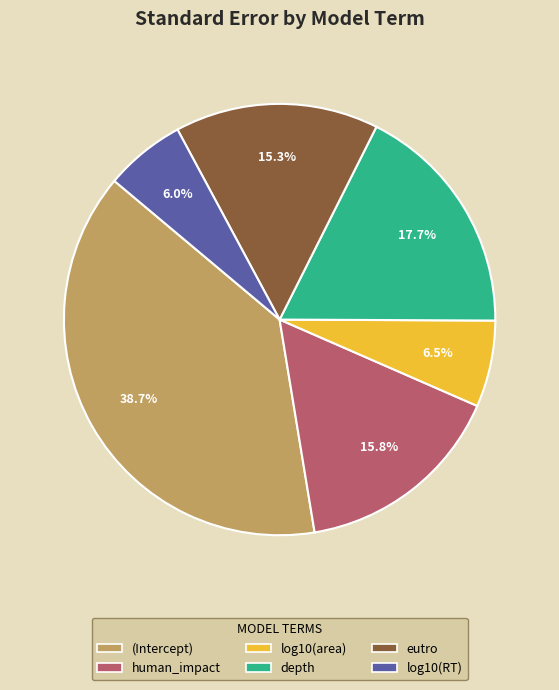

Which has a higher value, human_impact or eutro?

human_impact